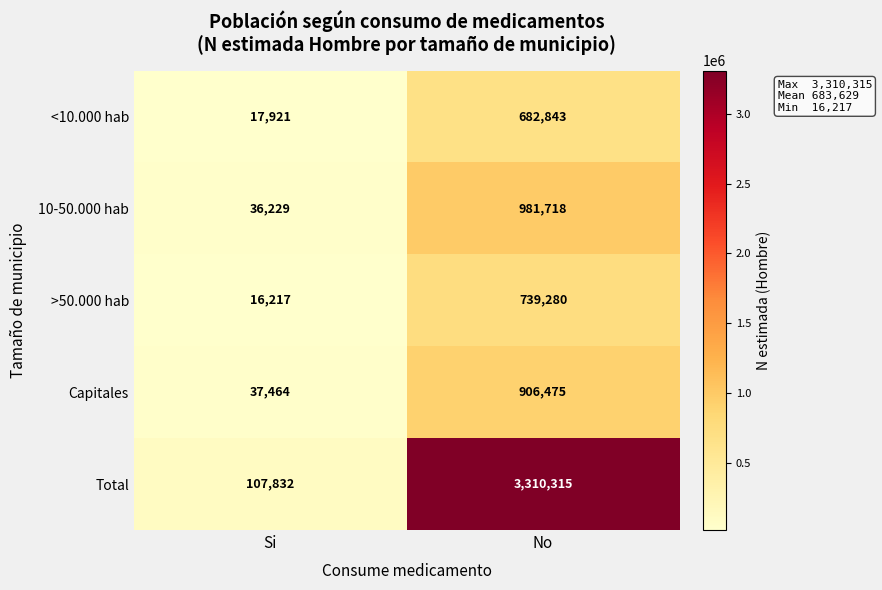

Reading left to right, transcribe all the data shown in this chart.

<10.000 hab: 17921	682843
10-50.000 hab: 36229	981718
>50.000 hab: 16217	739280
Capitales: 37464	906475
Total: 107832	3310315